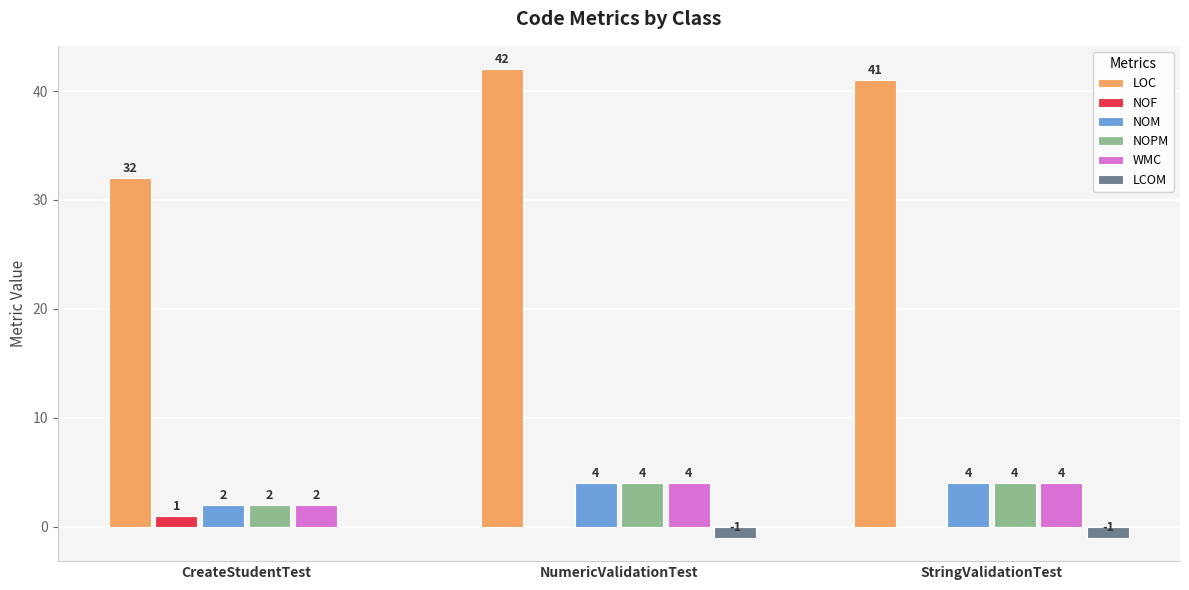

Reading right to left, extract all data points from this chart.

LOC: 41	42	32
NOF: 0	0	1
NOM: 4	4	2
NOPM: 4	4	2
WMC: 4	4	2
LCOM: -1	-1	0